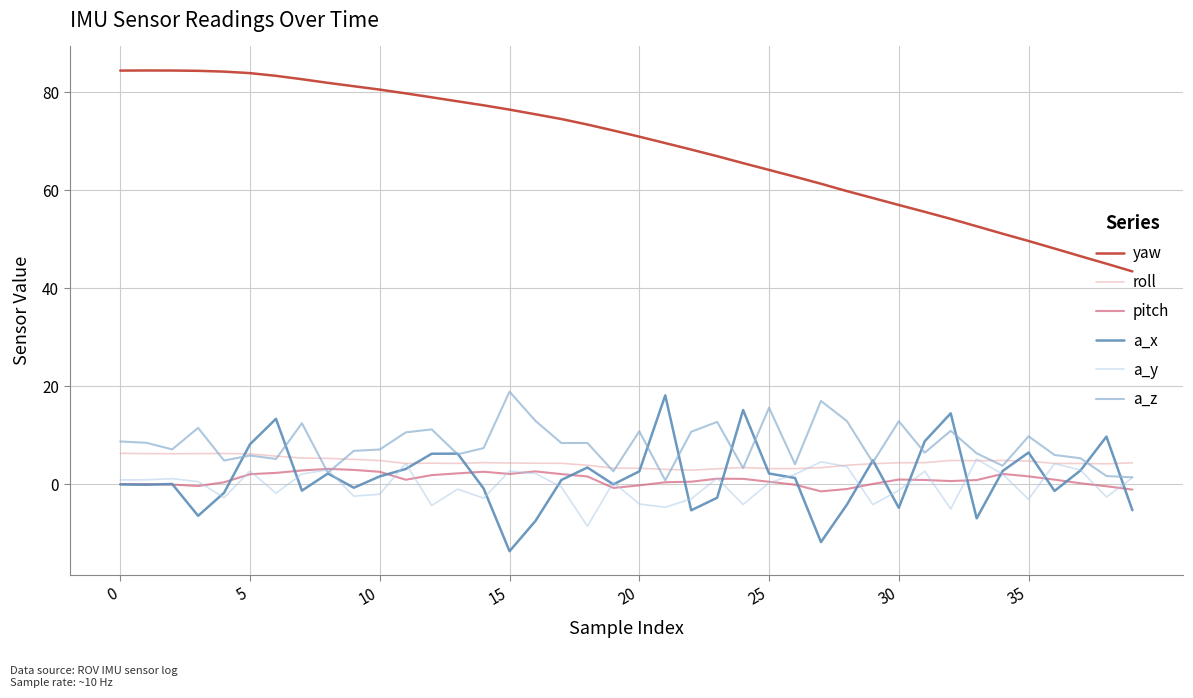

What is the minimum value for a_y?

-8.5